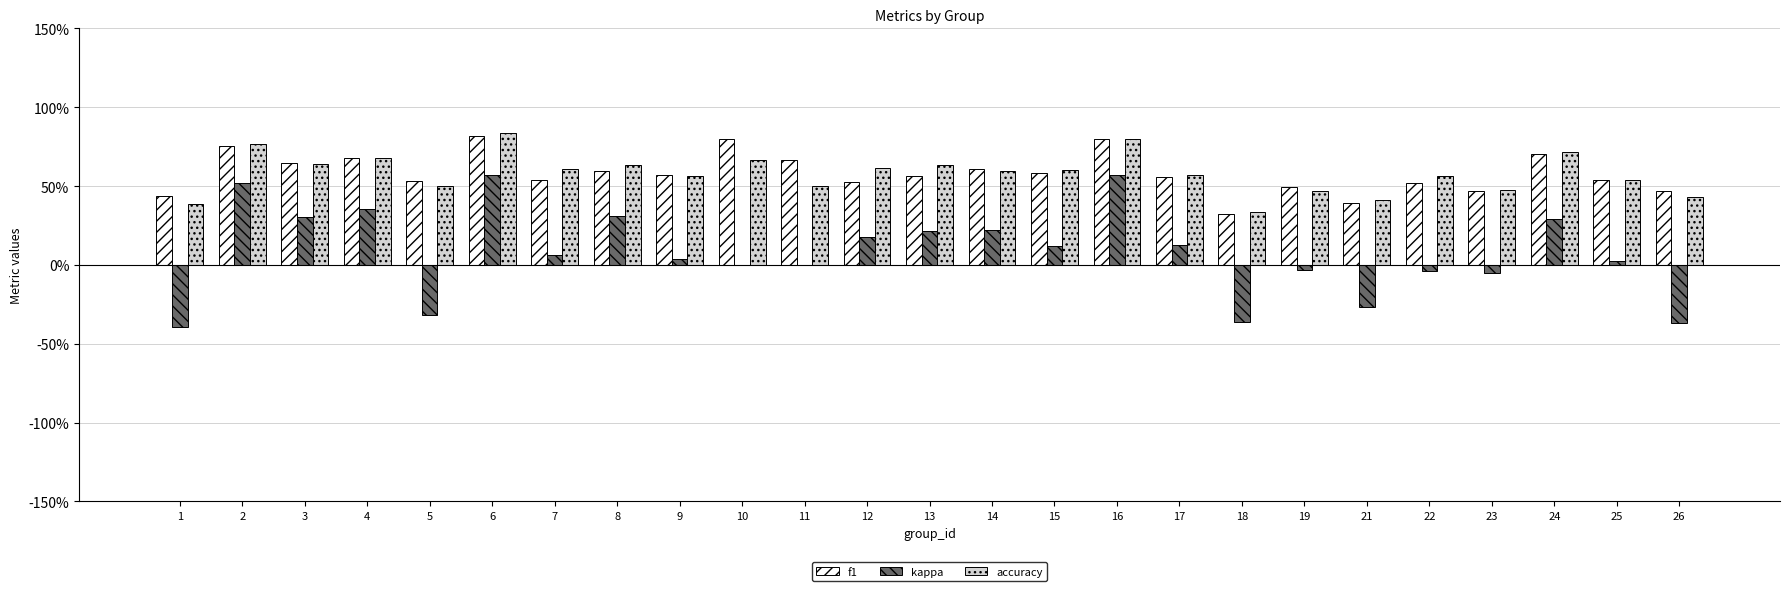

Is the value of accuracy at 16 greater than the value of kappa at 9?

Yes